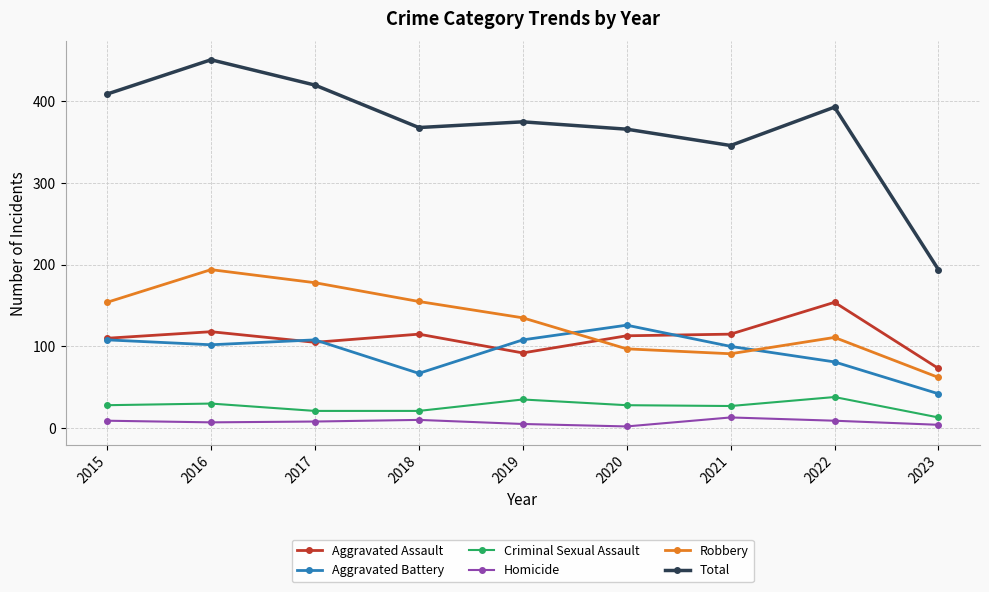

How many distinct data groups are displayed?

6